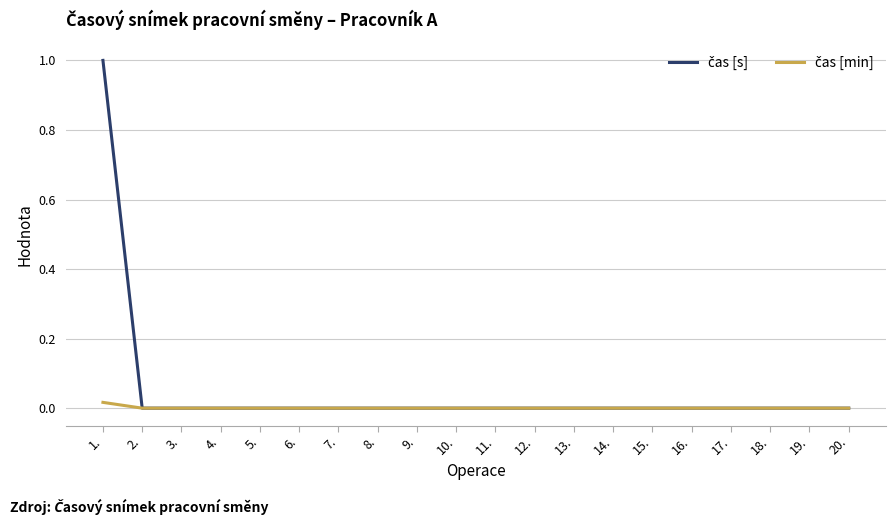

Which label corresponds to the largest value in the chart?

1.